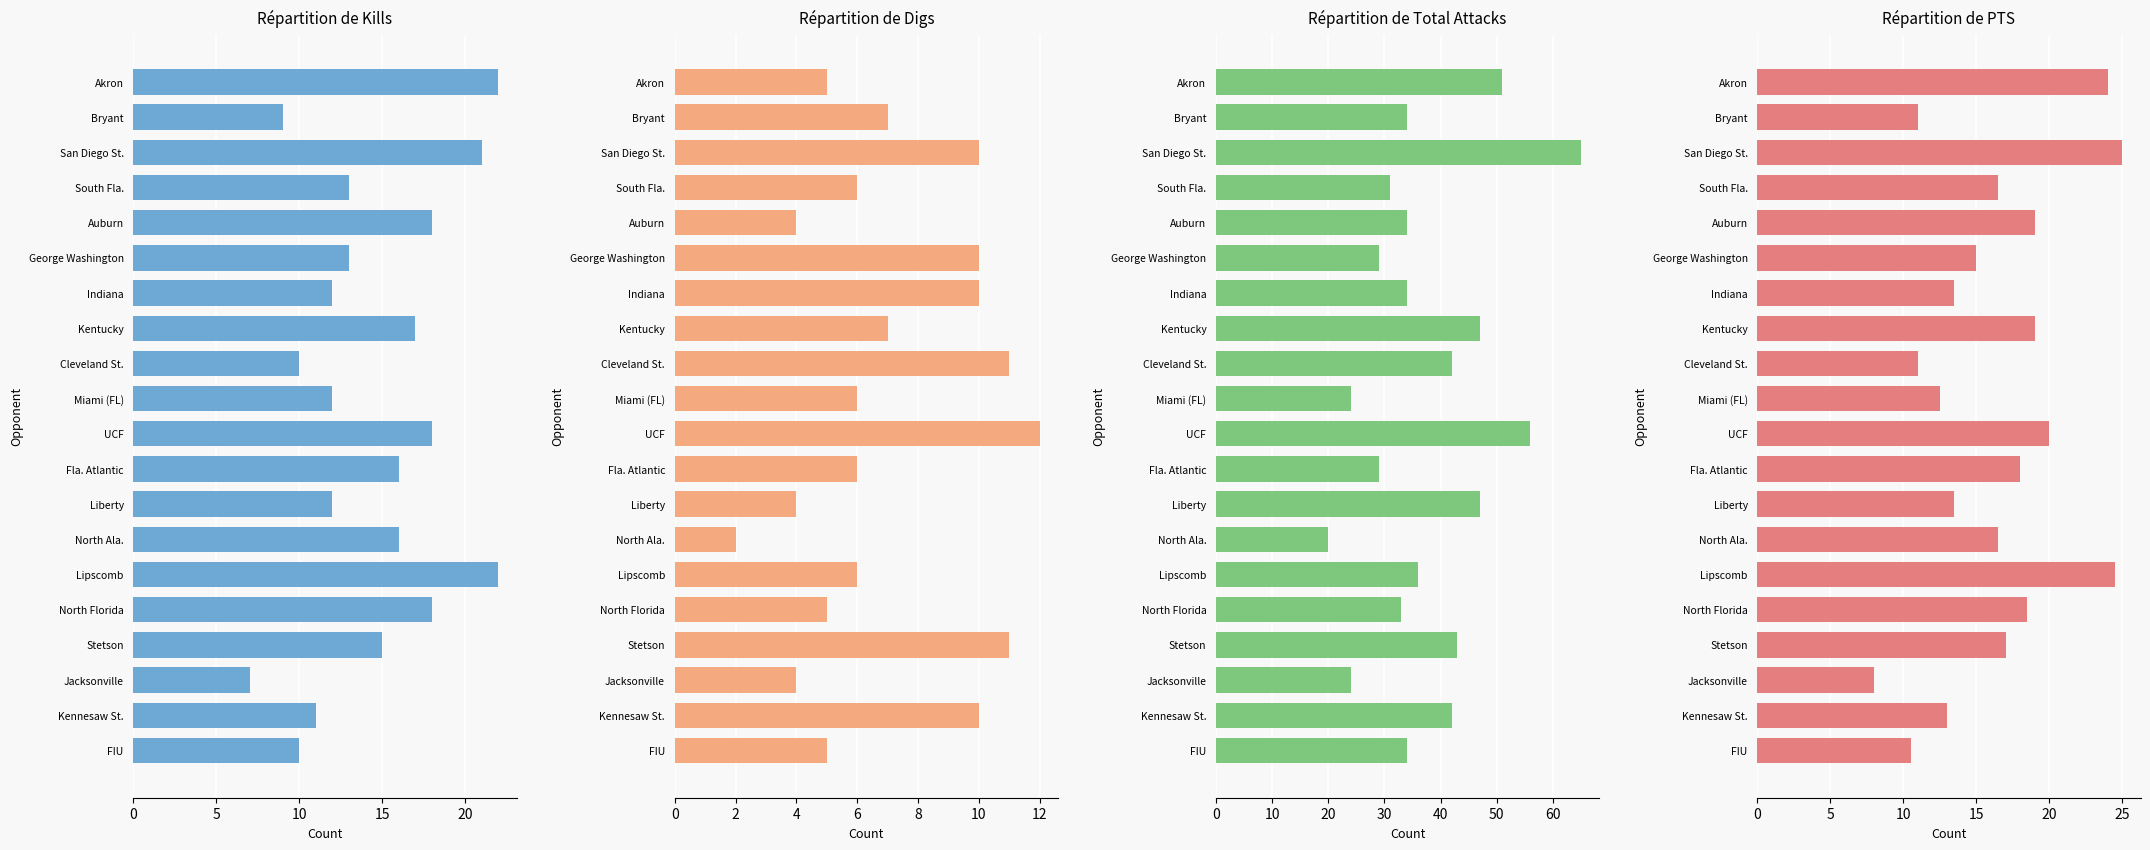

List the series in order of their peak value, lowest first.

Digs, Kills, PTS, Total Attacks